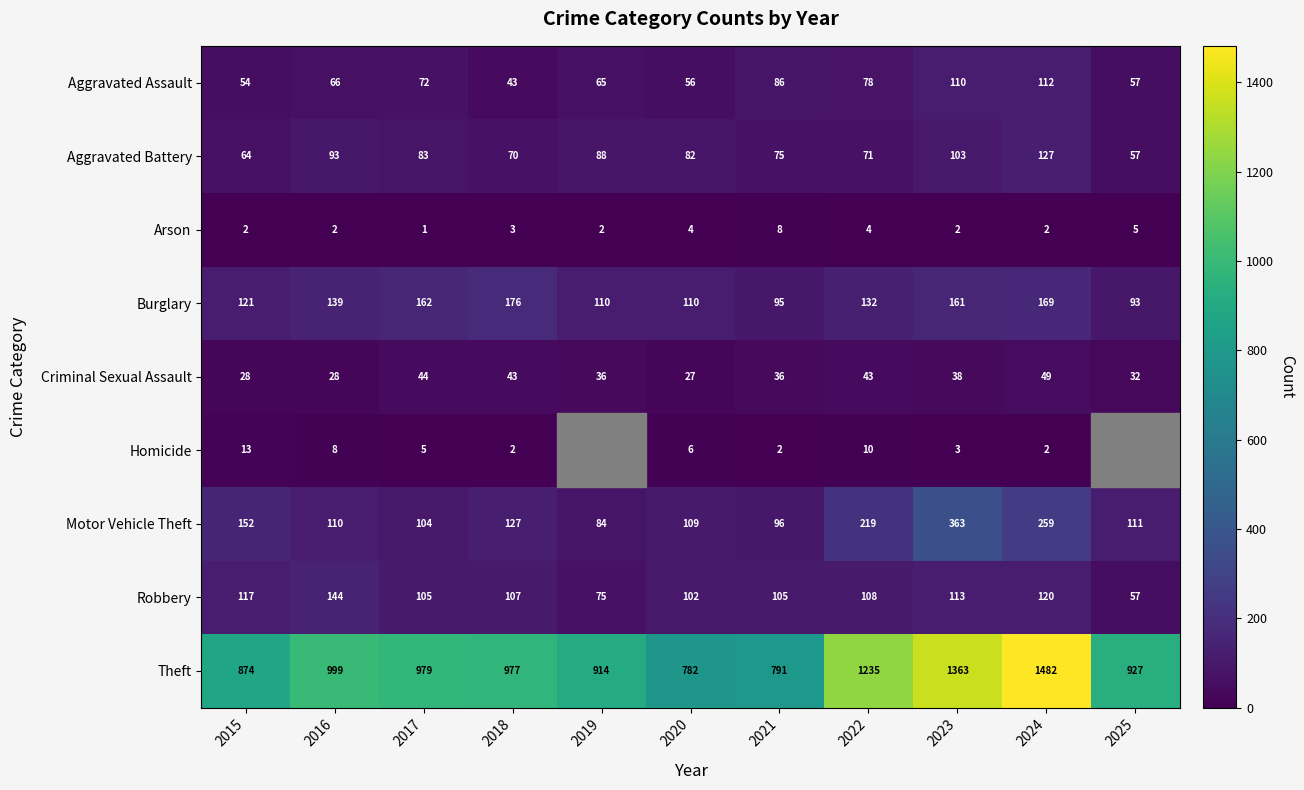

What is the total value across all series at 2025?

1339